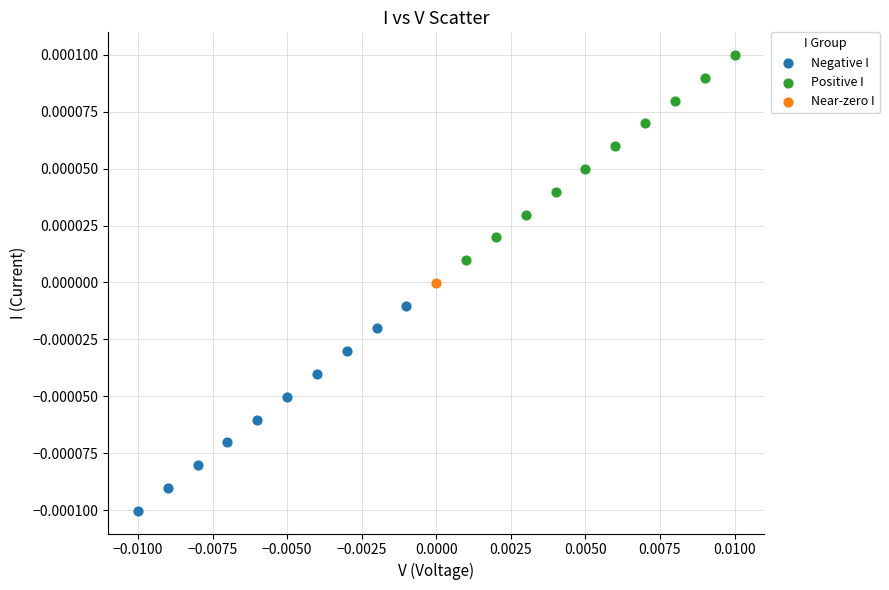

What are all the series names shown in the legend?

Negative I, Positive I, Near-zero I